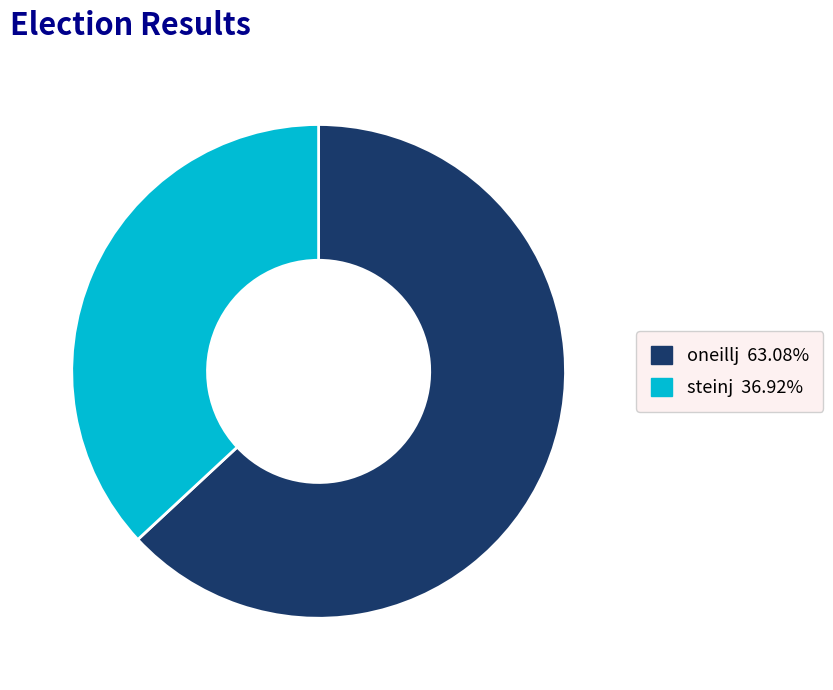

What is the largest slice in the pie chart?

oneillj